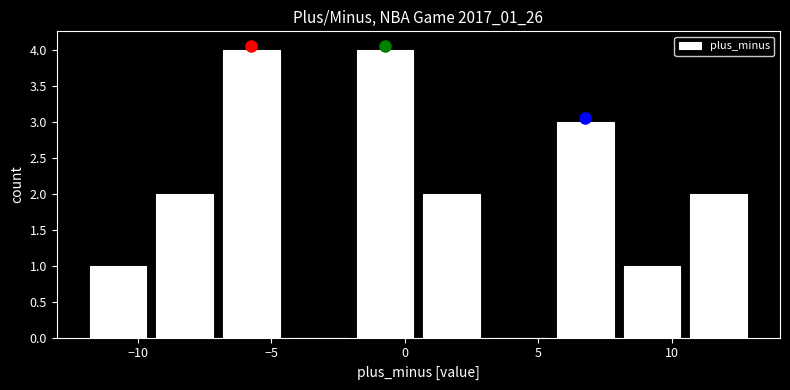

What is the height of the bar covering -2.0 to 0.5 on the x-axis? The values are not printed on the chart, so give them approximately, as read against the axis.

4